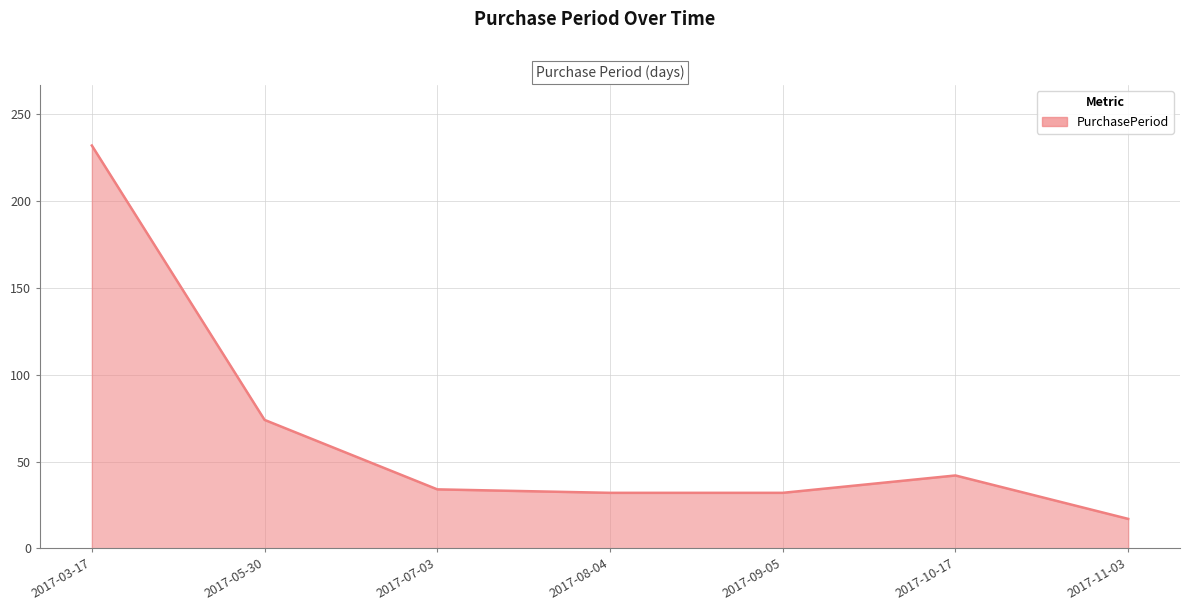

What position from the right is 2017-05-30?

6